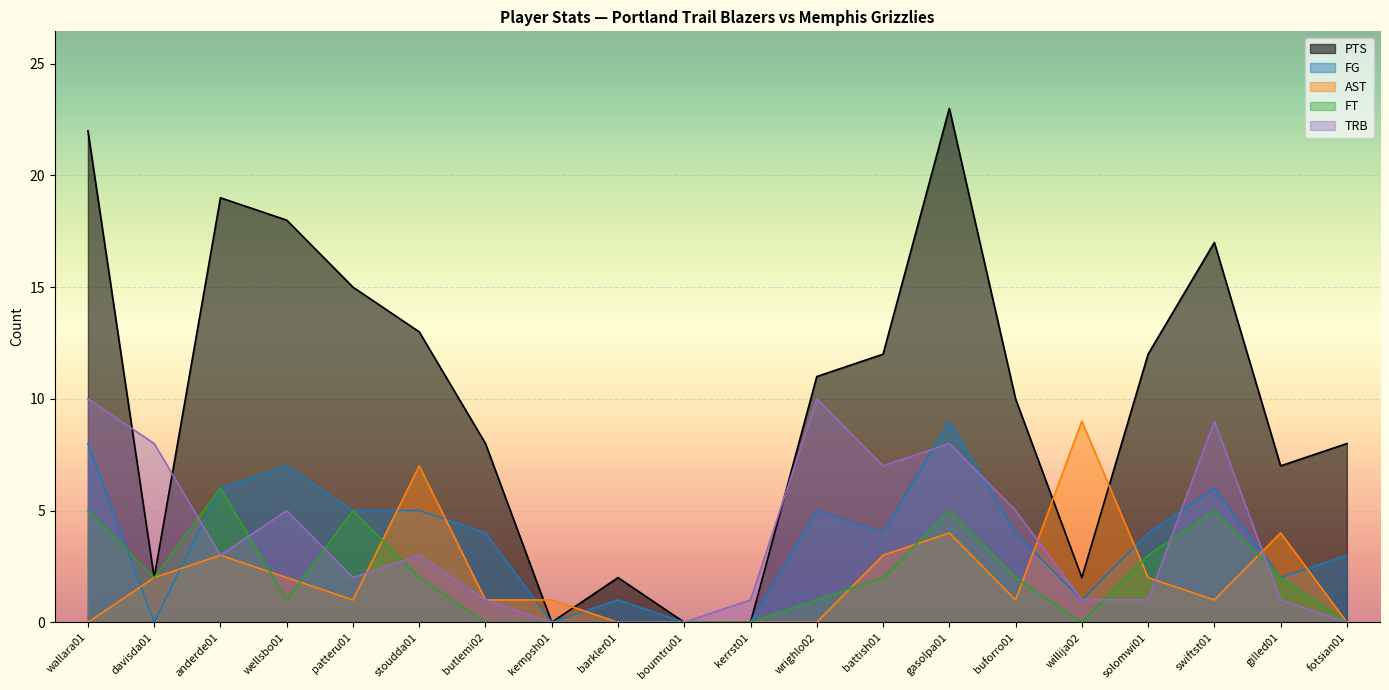

What are all the series names shown in the legend?

PTS, FG, AST, FT, TRB